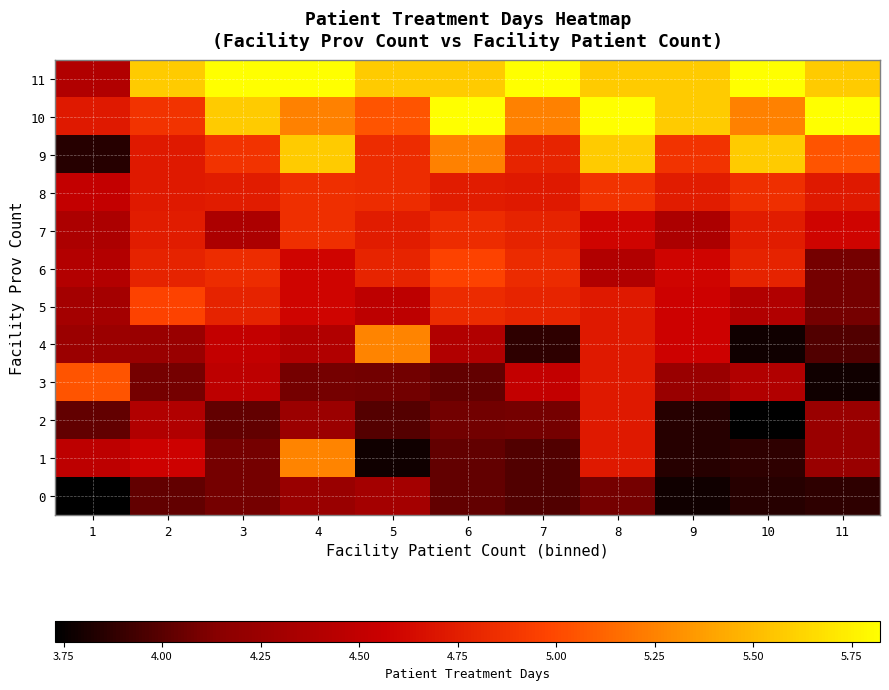

Reading left to right, extract all data points from this chart.

0: 1=3.7	2=4.0	3=4.1	4=4.2	5=4.3	6=4.0	7=4.0	8=4.1	9=3.8	10=3.8	11=3.9
1: 1=4.5	2=4.6	3=4.1	4=5.3	5=3.8	6=4.0	7=4.0	8=4.7	9=3.8	10=3.9	11=4.2
2: 1=4.0	2=4.4	3=4.0	4=4.3	5=4.0	6=4.1	7=4.1	8=4.7	9=3.8	10=3.7	11=4.2
3: 1=5.0	2=4.1	3=4.5	4=4.1	5=4.1	6=4.0	7=4.5	8=4.7	9=4.2	10=4.4	11=3.8
4: 1=4.3	2=4.2	3=4.5	4=4.4	5=5.3	6=4.4	7=3.9	8=4.7	9=4.6	10=3.8	11=4.0
5: 1=4.3	2=5.0	3=4.8	4=4.6	5=4.5	6=4.8	7=4.8	8=4.7	9=4.6	10=4.4	11=4.1
6: 1=4.4	2=4.8	3=4.8	4=4.6	5=4.8	6=5.0	7=4.8	8=4.4	9=4.6	10=4.8	11=4.1
7: 1=4.4	2=4.7	3=4.4	4=4.9	5=4.7	6=4.8	7=4.8	8=4.6	9=4.4	10=4.7	11=4.6
8: 1=4.5	2=4.7	3=4.7	4=4.9	5=4.8	6=4.7	7=4.7	8=4.9	9=4.7	10=4.9	11=4.7
9: 1=3.8	2=4.7	3=4.9	4=5.6	5=4.8	6=5.2	7=4.8	8=5.6	9=4.9	10=5.6	11=5.0
10: 1=4.7	2=4.9	3=5.6	4=5.2	5=5.0	6=5.8	7=5.2	8=5.8	9=5.6	10=5.2	11=5.8
11: 1=4.4	2=5.6	3=5.8	4=5.8	5=5.6	6=5.6	7=5.8	8=5.6	9=5.6	10=5.8	11=5.6